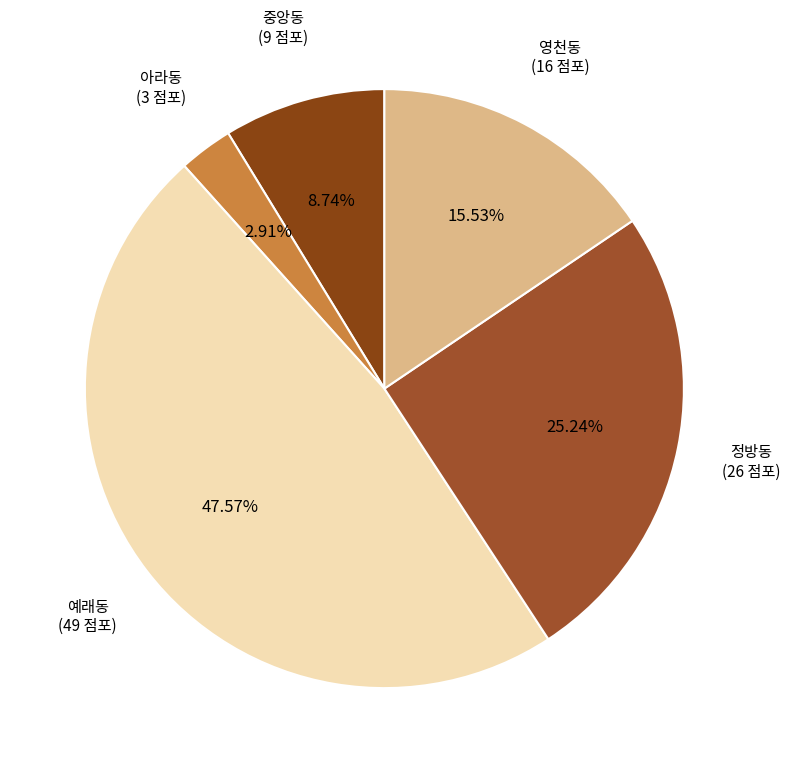

What is the ratio of the value at 영천동 to the value at 예래동?

0.3